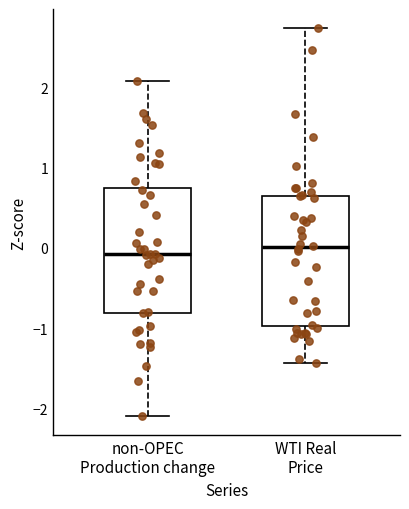

Where is the lower edge of the box for non-OPEC Production change on the y-axis? The values are not printed on the chart, so give them approximately, as read against the axis.

-0.8